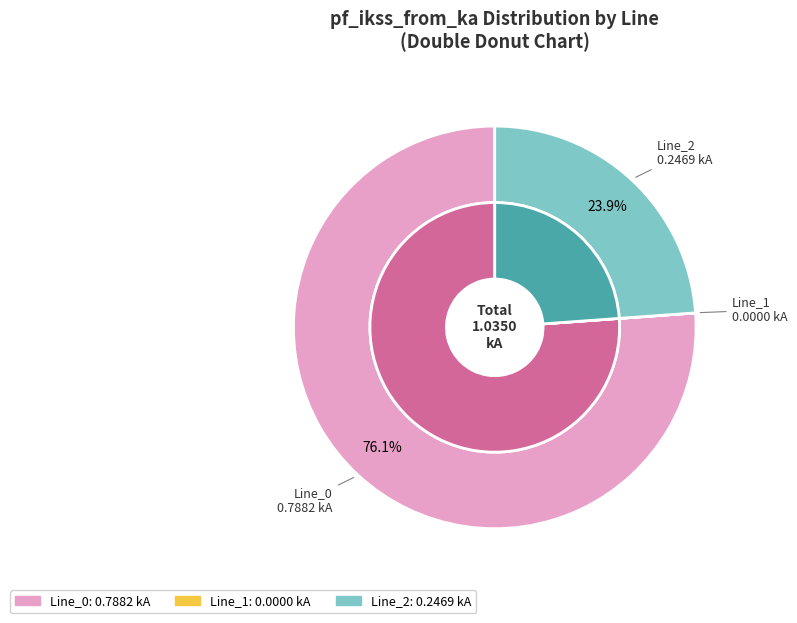

What is the smallest slice in the pie chart?

Line_1